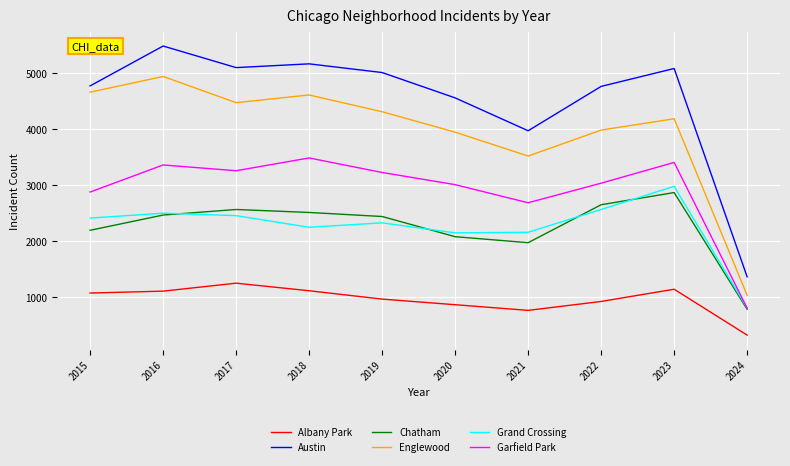

Which series has the largest range (max minus min)?

Austin